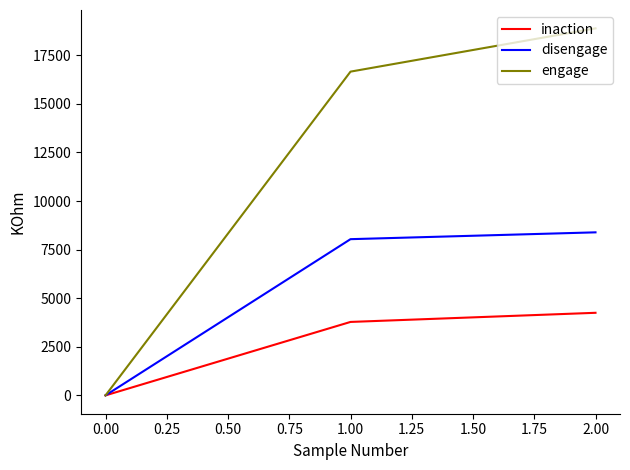

Rank the series by their average value, from lowest to highest.

inaction, disengage, engage